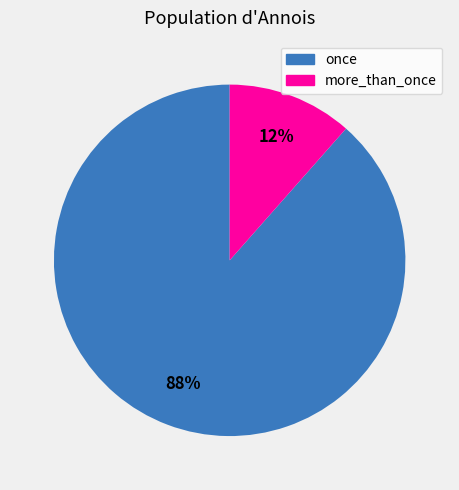

Rank the categories by value from lowest to highest.

more_than_once, once